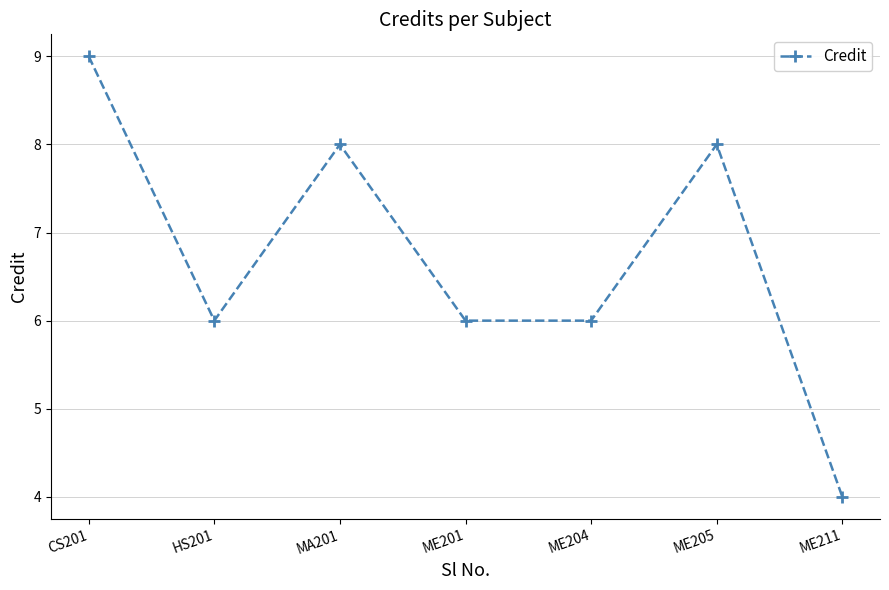

Count the number of data series in this chart.

1